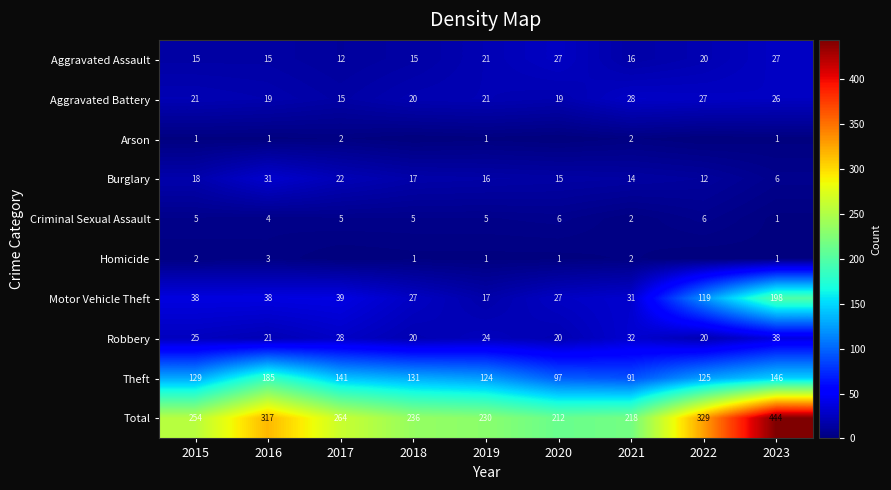

What is the sum of the Aggravated Battery values at 2019 and 2015?

42